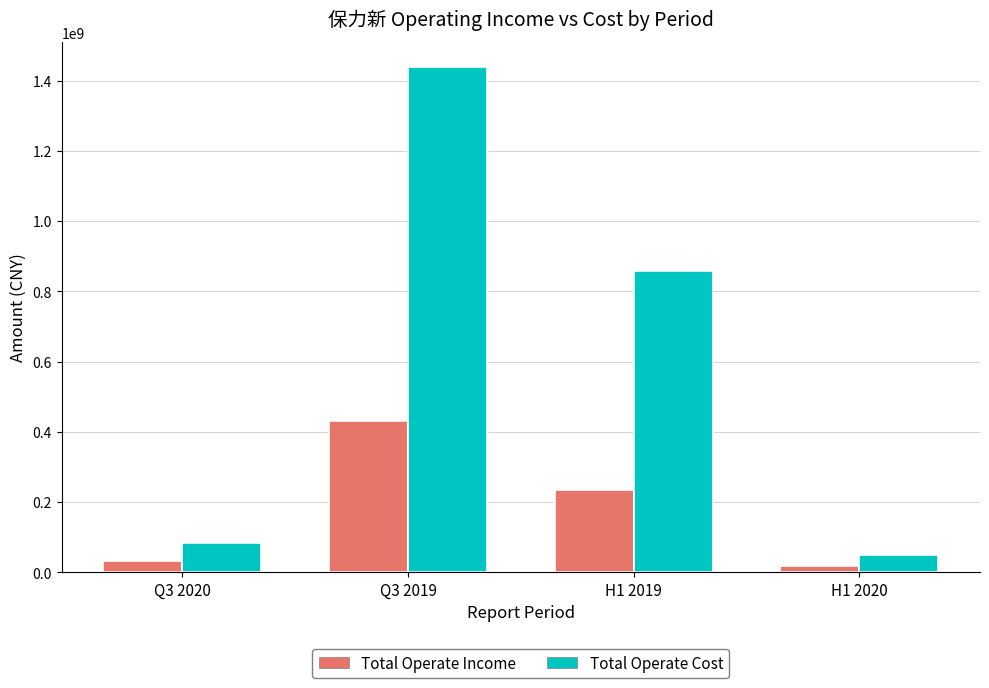

What is the minimum value for Total Operate Cost?

48703689.7